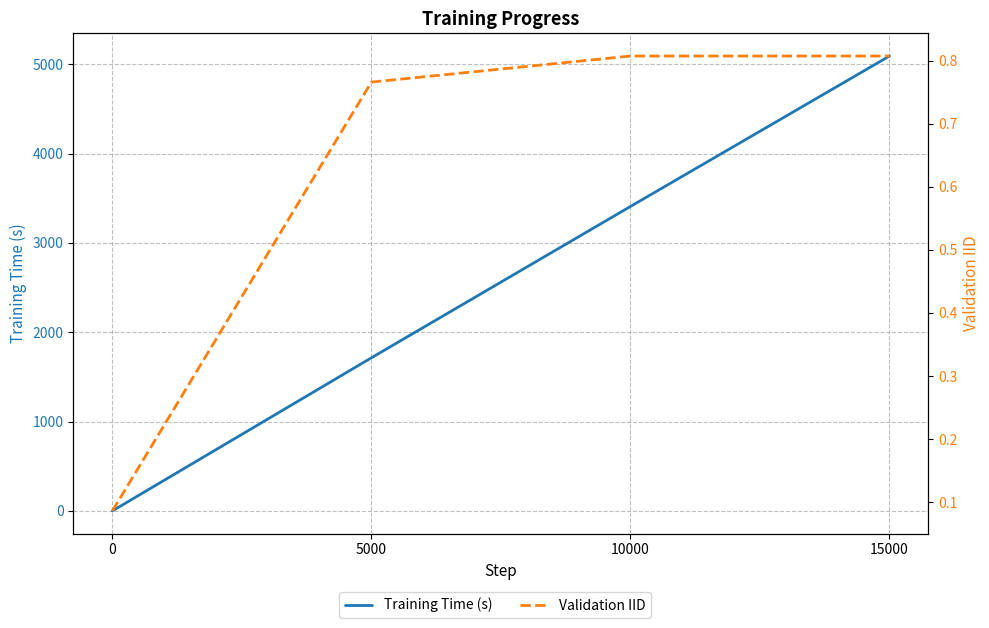

Is the value of Training Time (s) at 15000 greater than the value of Validation IID at 0?

Yes